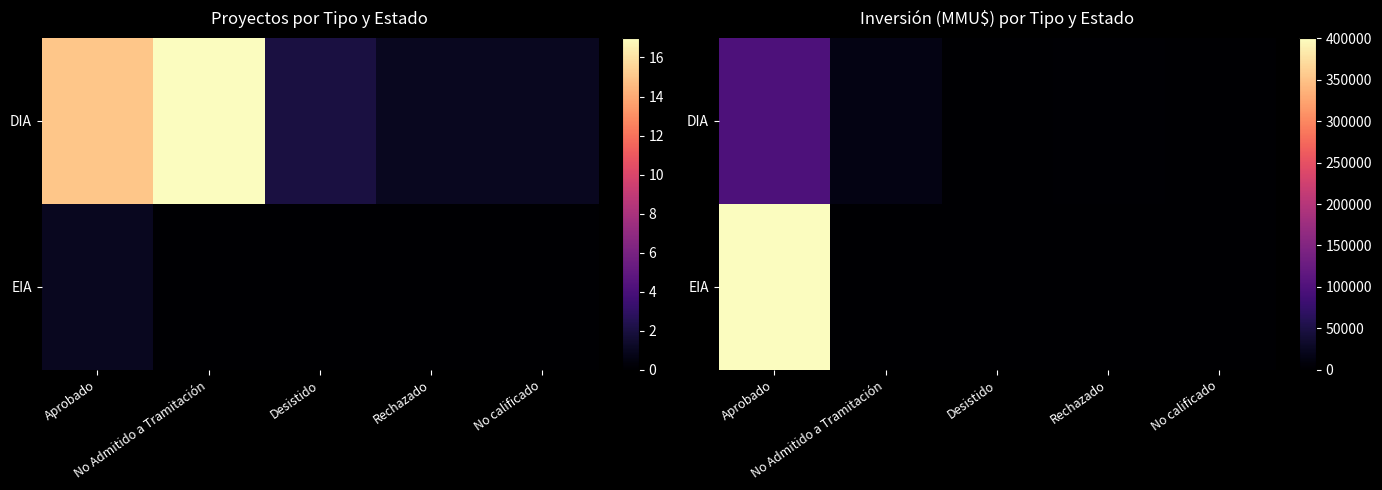

The DIA series shows 469 at Desistido. True or false?

False